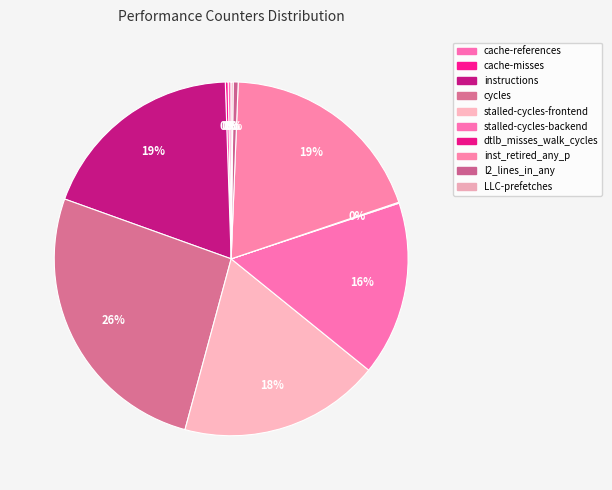

Which slice is the smallest?

dtlb_misses_walk_cycles